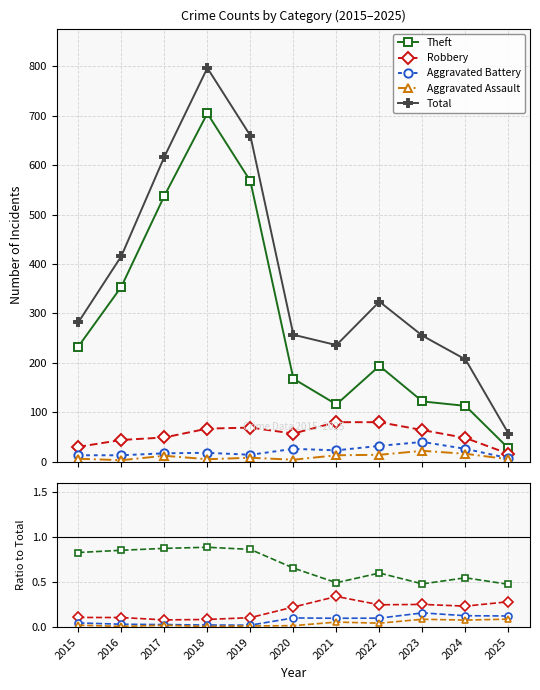

What is the value of the Robbery point at the 3rd from the left?

0.1